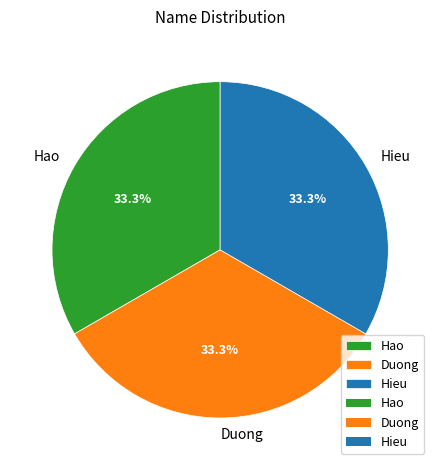

Approximately how many times larger is the value at Hao compared to Duong?

1.0